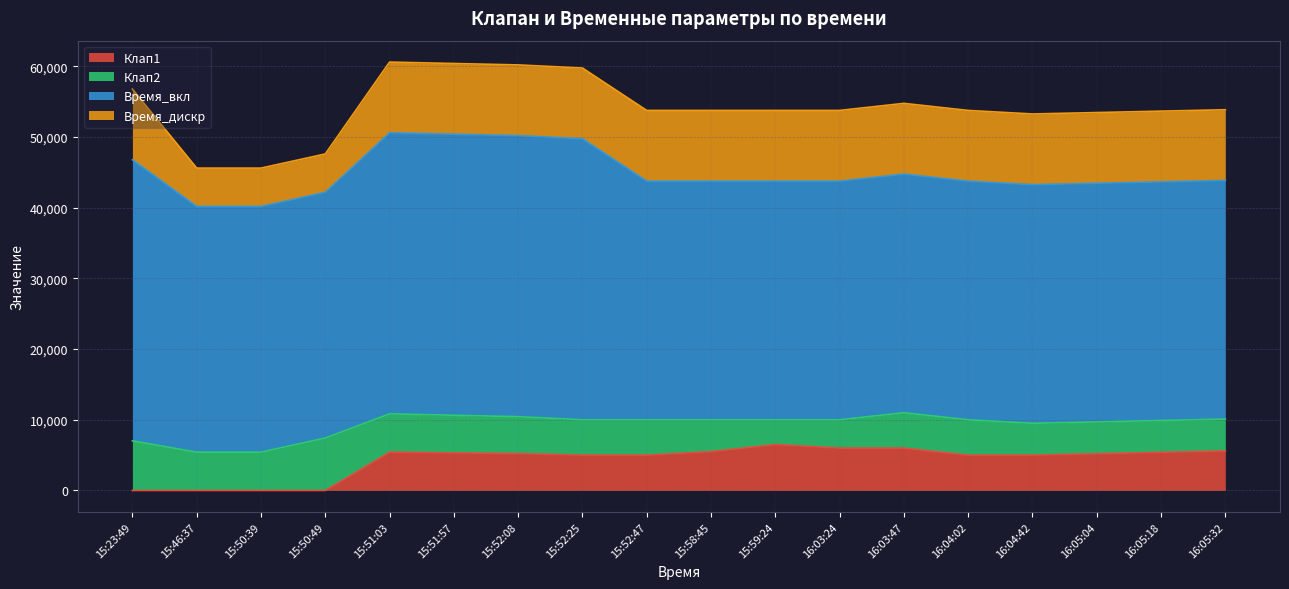

What is the difference between the highest and lowest values at 15:59:24?

30268